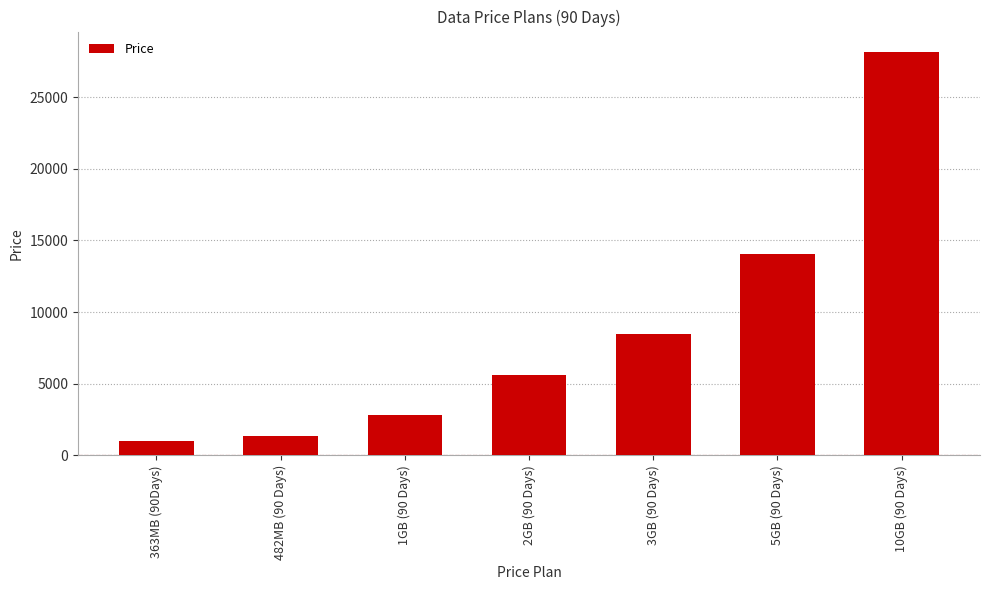

Reading left to right, extract all data points from this chart.

363MB (90Days)=999	482MB (90 Days)=1326	1GB (90 Days)=2816	2GB (90 Days)=5632	3GB (90 Days)=8448	5GB (90 Days)=14080	10GB (90 Days)=28160